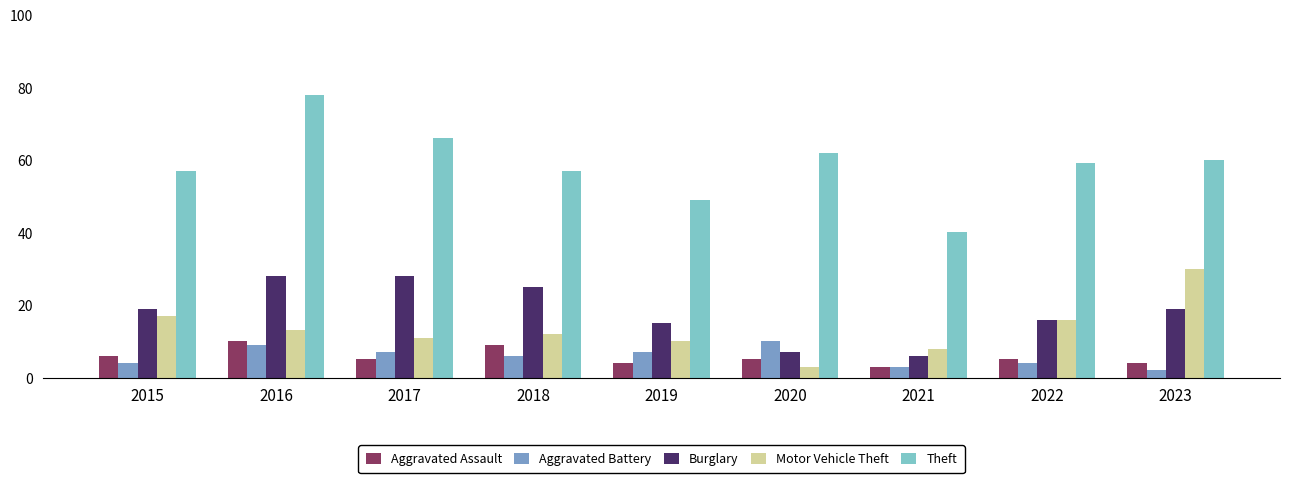

Are the bars horizontal?

No